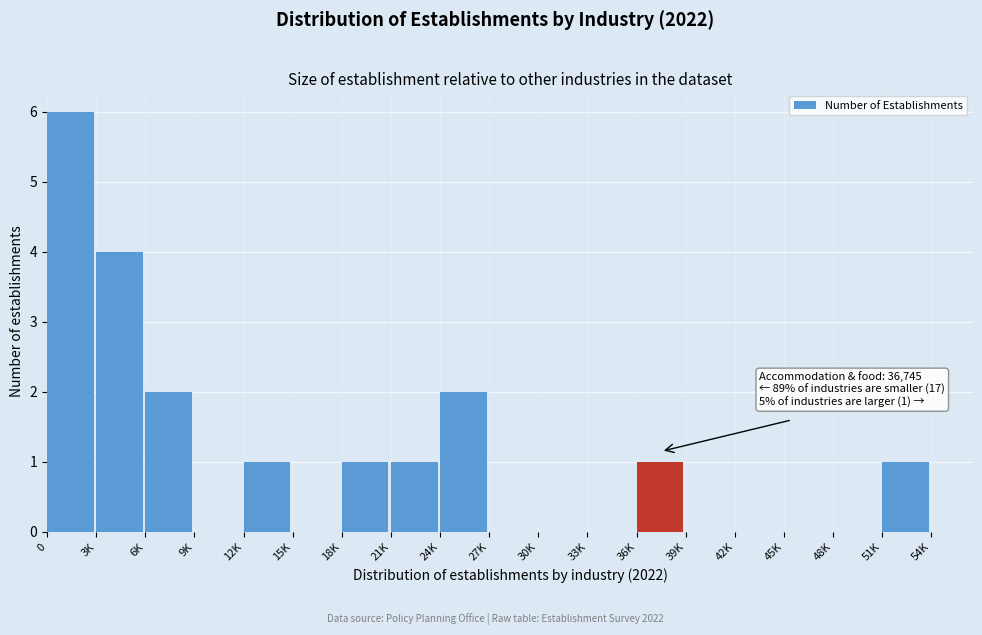

Reading left to right, list all the values displayed in this chart.

0=6	3K=4	6K=2	9K=0	12K=1	15K=0	18K=1	21K=1	24K=2	27K=0	30K=0	33K=0	36K=1	39K=0	42K=0	45K=0	48K=0	51K=1